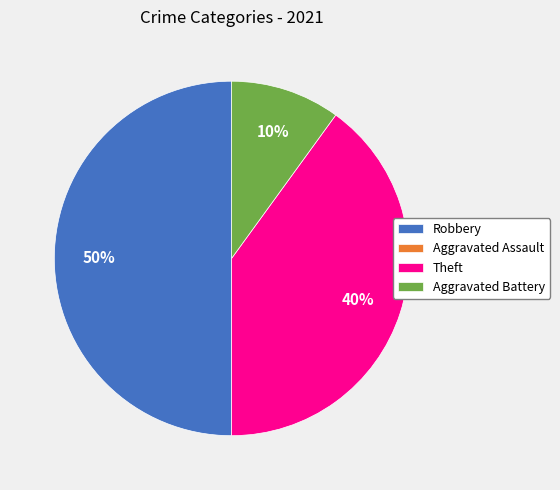

What is the ratio of the value at Theft to the value at Aggravated Battery?

4.0